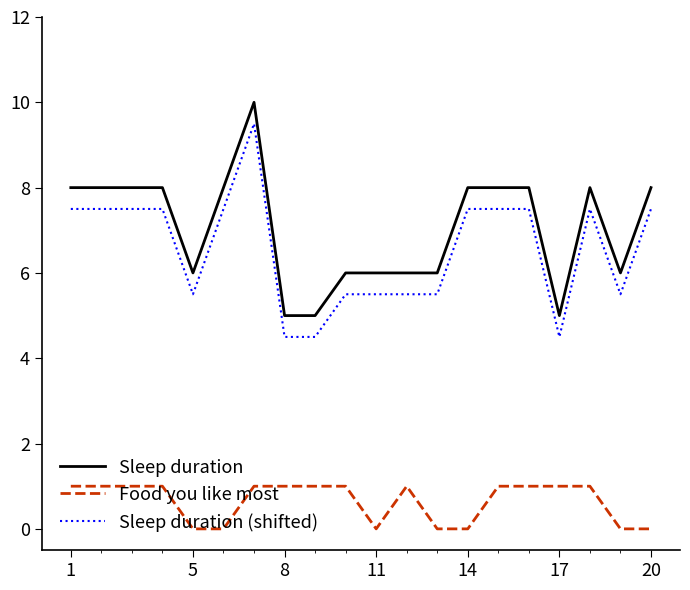

Which series has the largest total across all categories?

Sleep duration